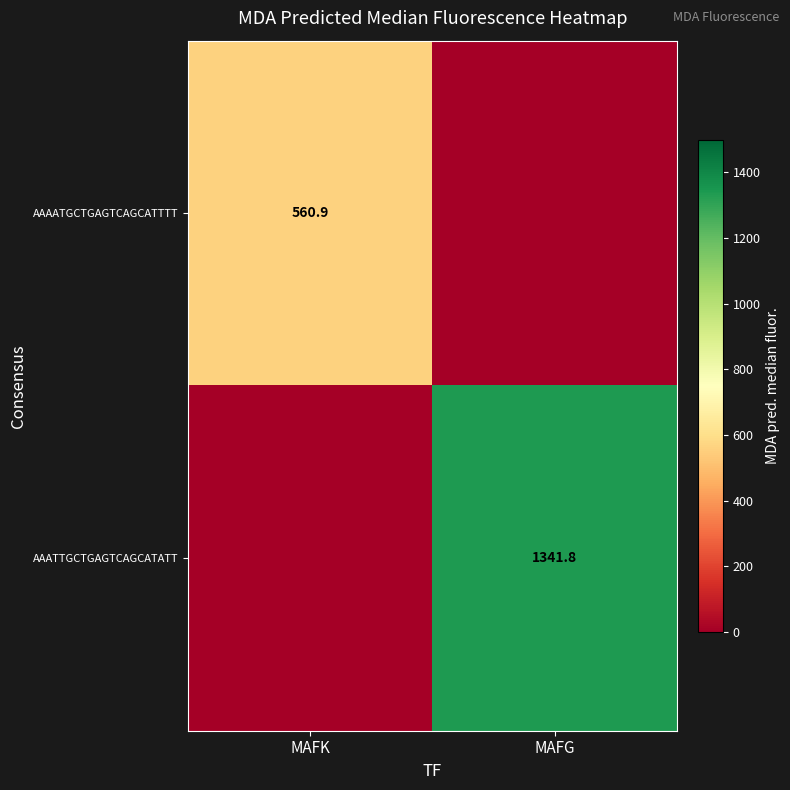

The value of AAATTGCTGAGTCAGCATATT at MAFG is 2273.7. True or false?

False